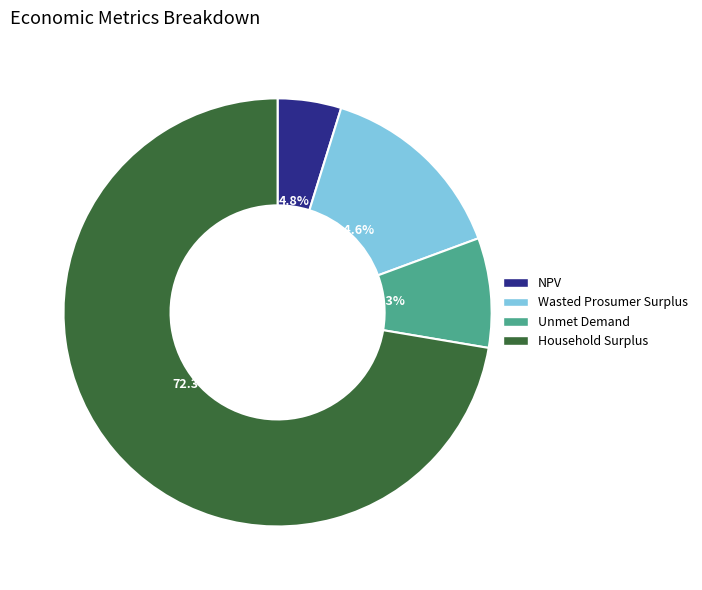

Combined, do NPV and Household Surplus account for over 50%?

Yes